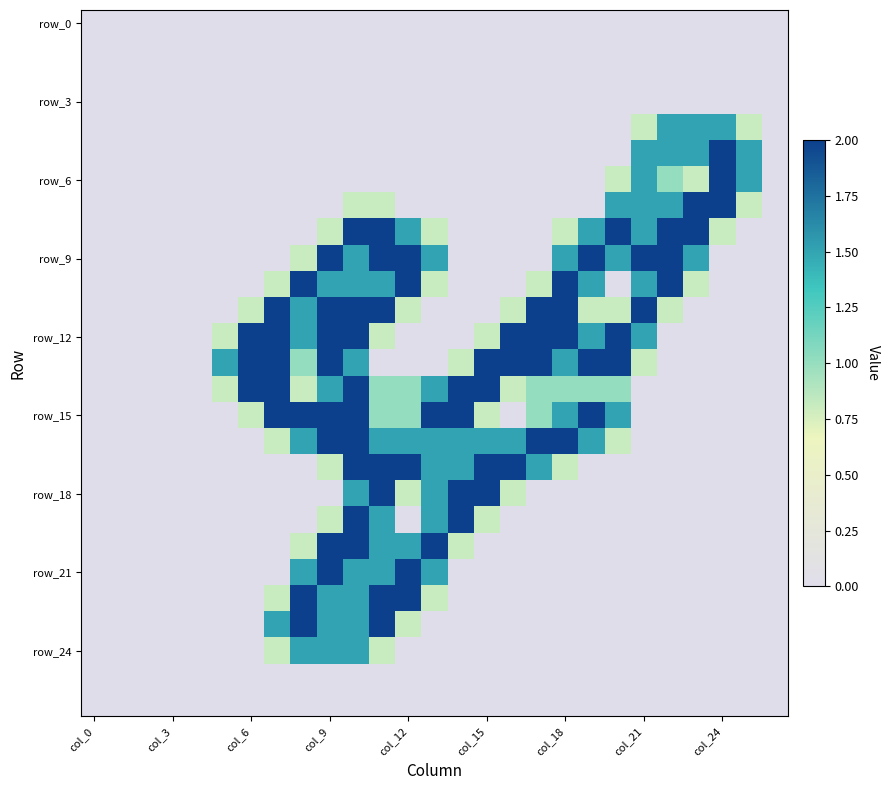

How many data points does each series have?

27